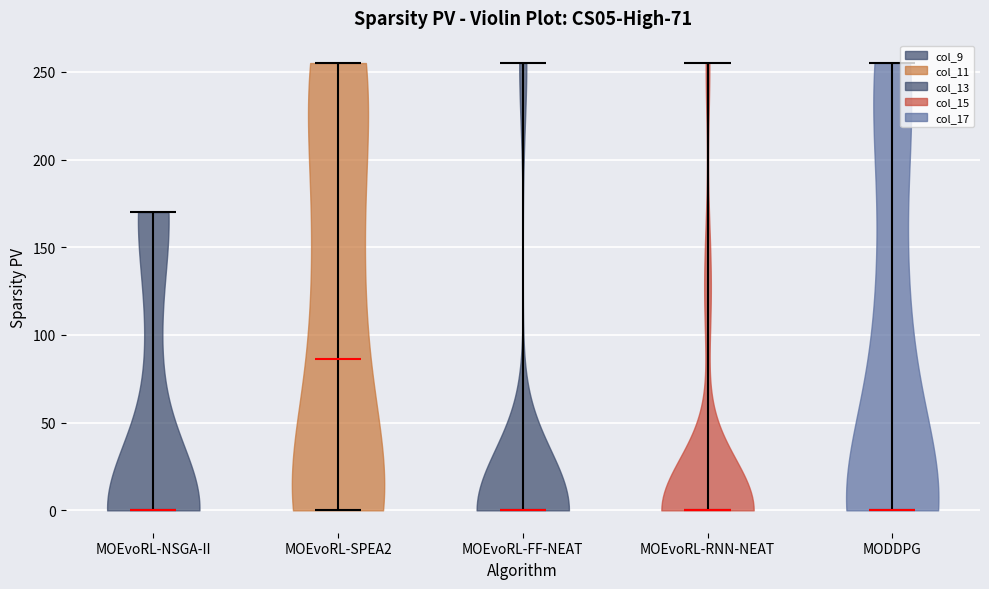

Reading left to right, read every violin against the y-axis: where its median line is, and the lowest and highest points it reaches. The values are not printed on the chart, so give them approximately, as read against the axis.

MOEvoRL-NSGA-II: median line 0, lowest point 0, highest point 170
MOEvoRL-SPEA2: median line 85, lowest point 0, highest point 255
MOEvoRL-FF-NEAT: median line 0, lowest point 0, highest point 255
MOEvoRL-RNN-NEAT: median line 0, lowest point 0, highest point 255
MODDPG: median line 0, lowest point 0, highest point 255